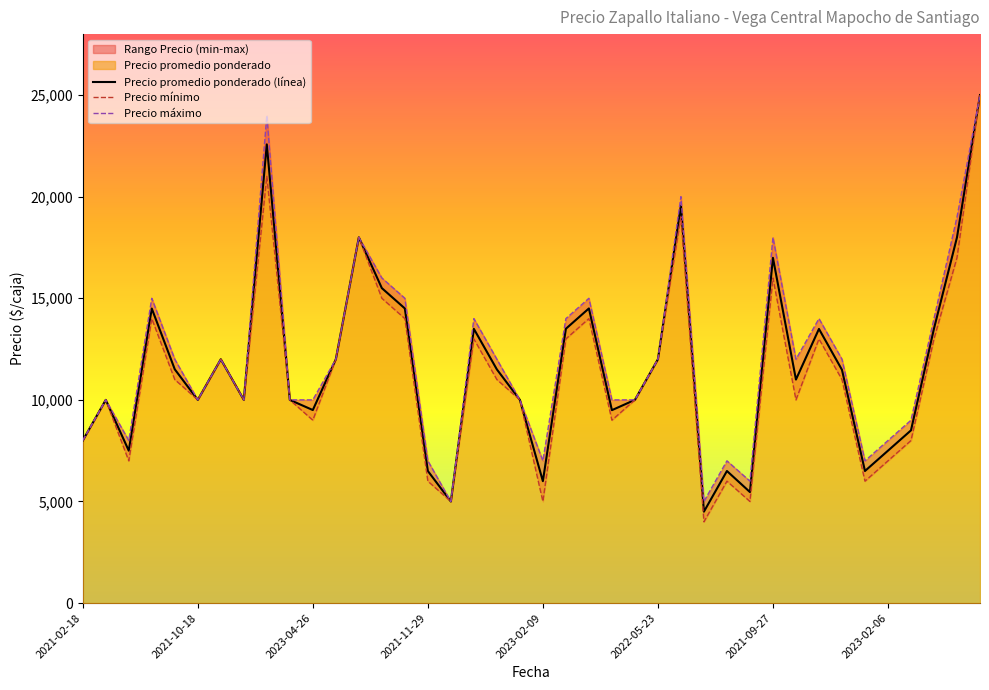

Which series has the largest total across all categories?

Precio maximo